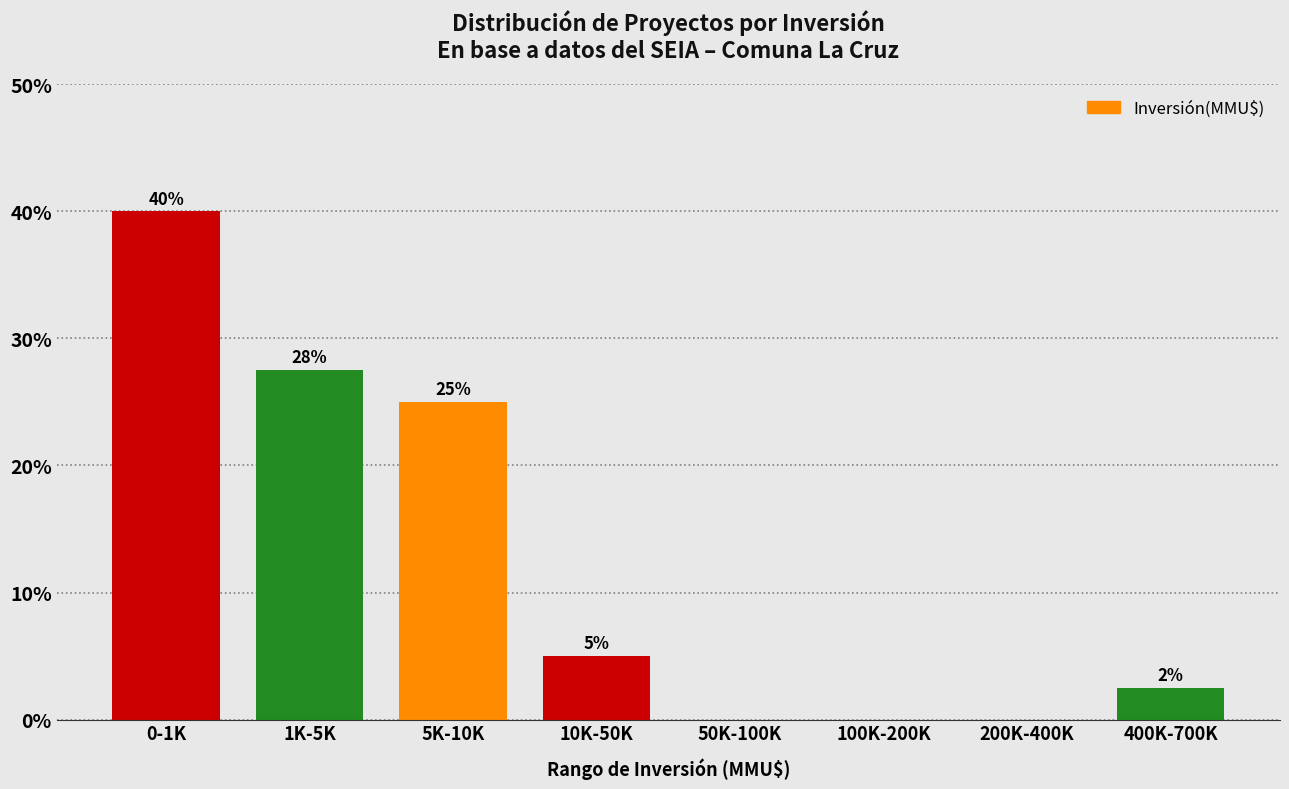

Which has a higher value, 0-1K or 5K-10K?

0-1K